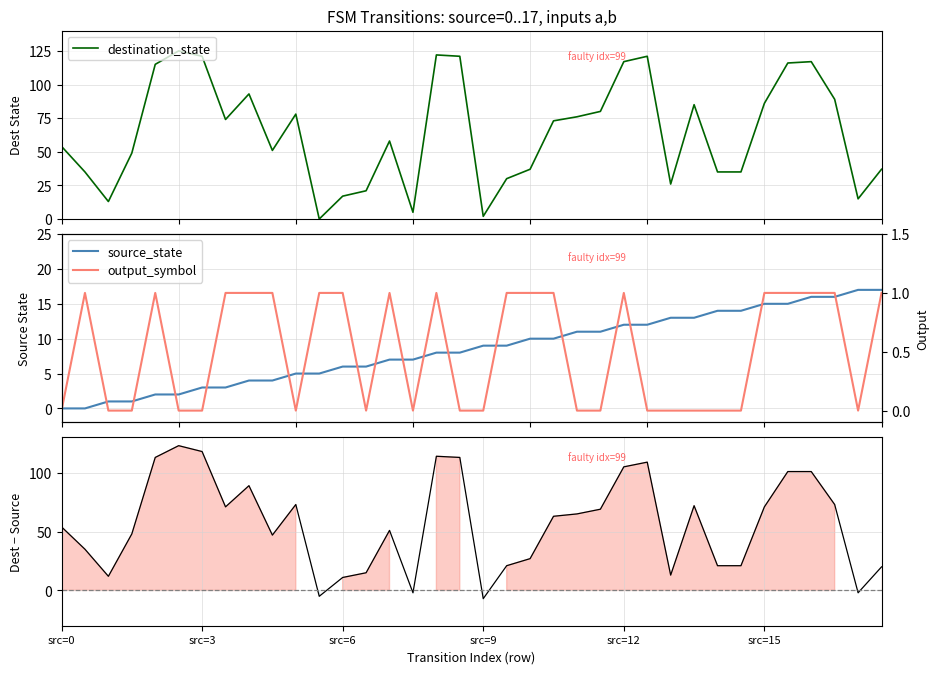

What value does the destination_state series have at 29, to the nearest 10?

40